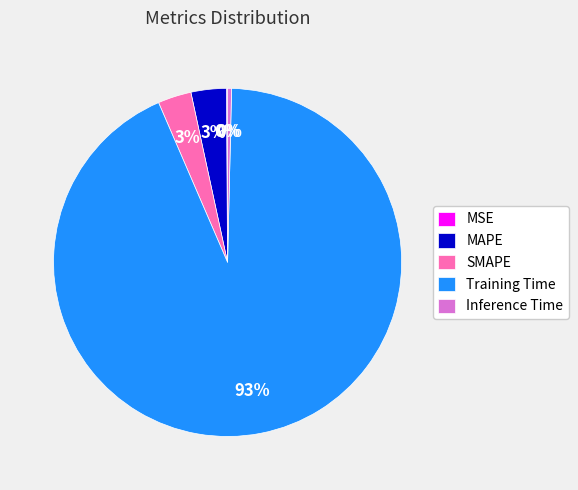

What percentage is the SMAPE slice, to the nearest percent?

3%